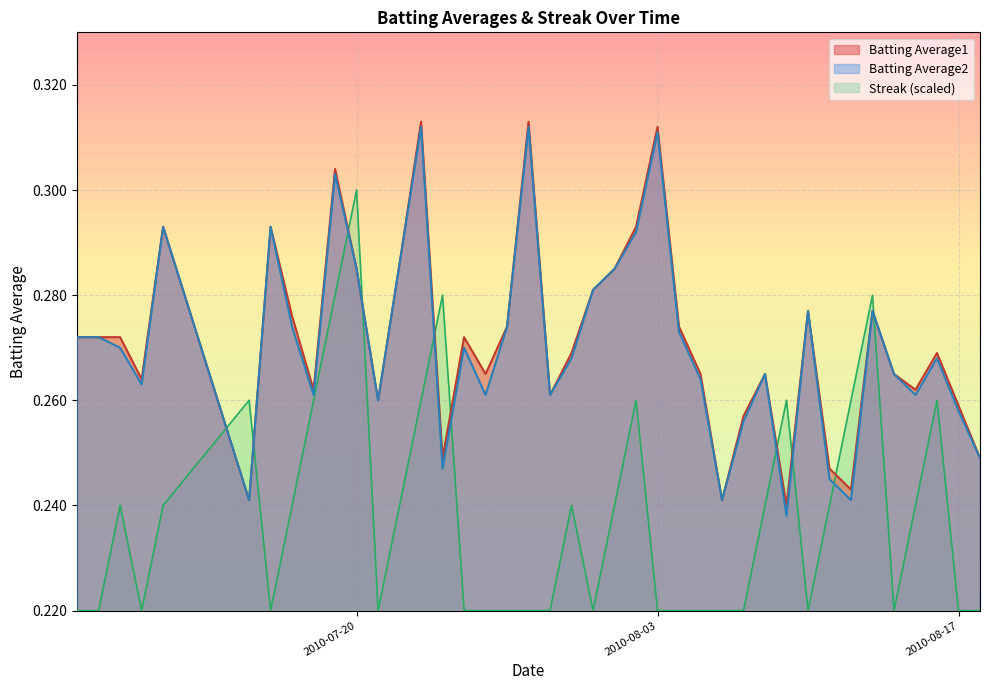

True or false: Batting Average1 and Batting Average2 cross at least once.

False